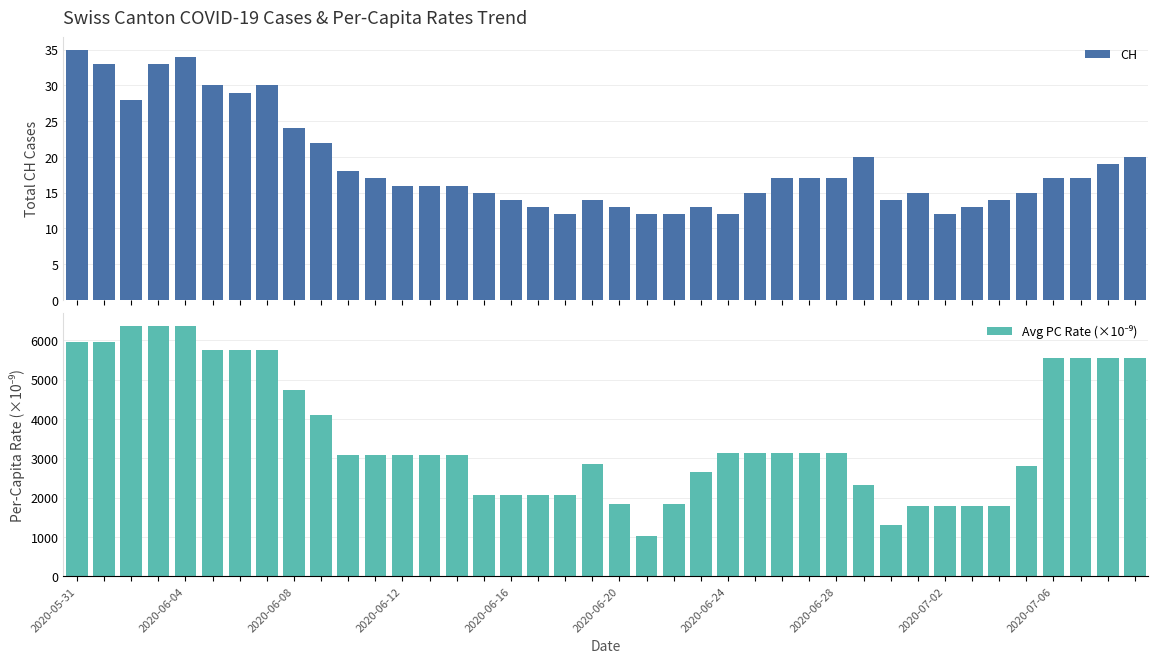

What are all the series names shown in the legend?

CH, Avg PC Rate (×10⁻⁹)